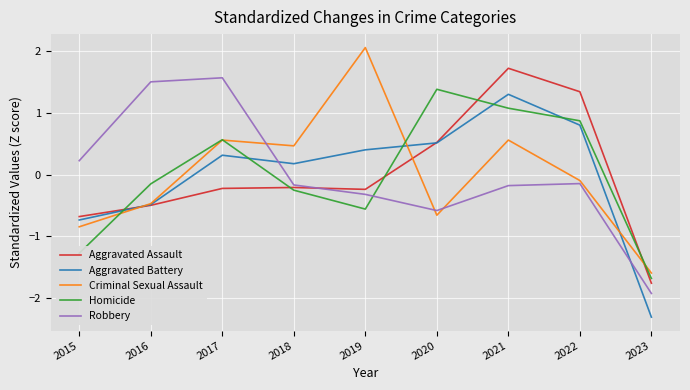

Rank the series by their maximum value, from highest to lowest.

Criminal Sexual Assault, Aggravated Assault, Robbery, Homicide, Aggravated Battery